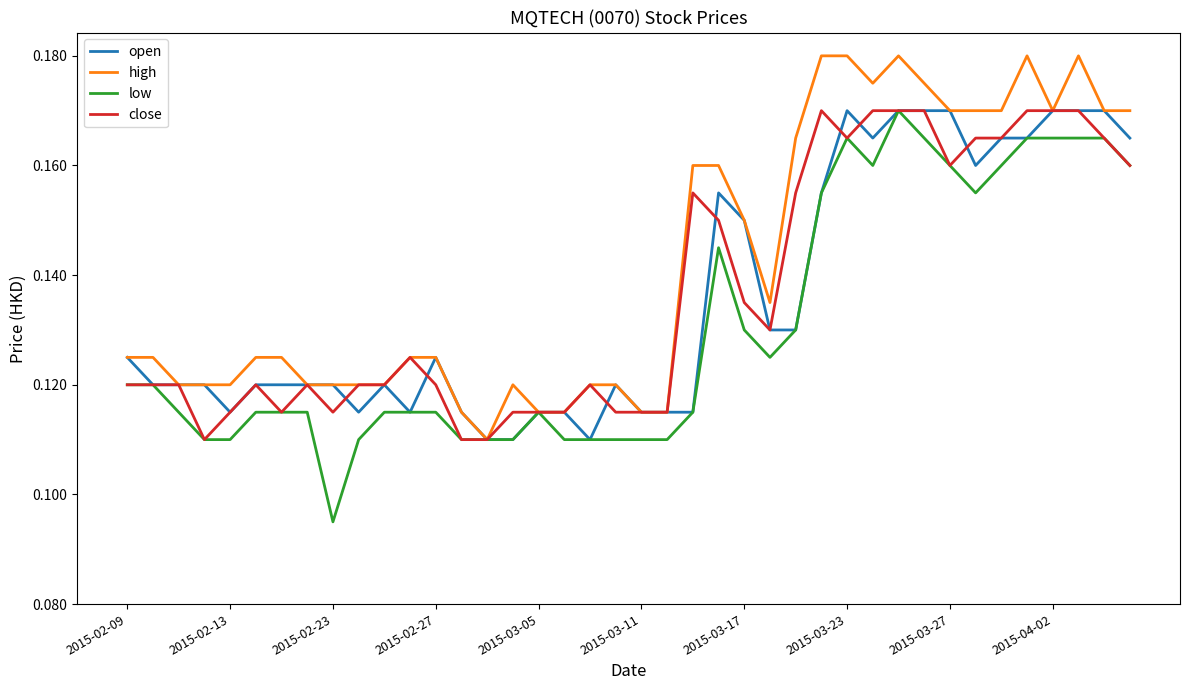

How many open values are between 0 and 1?

40